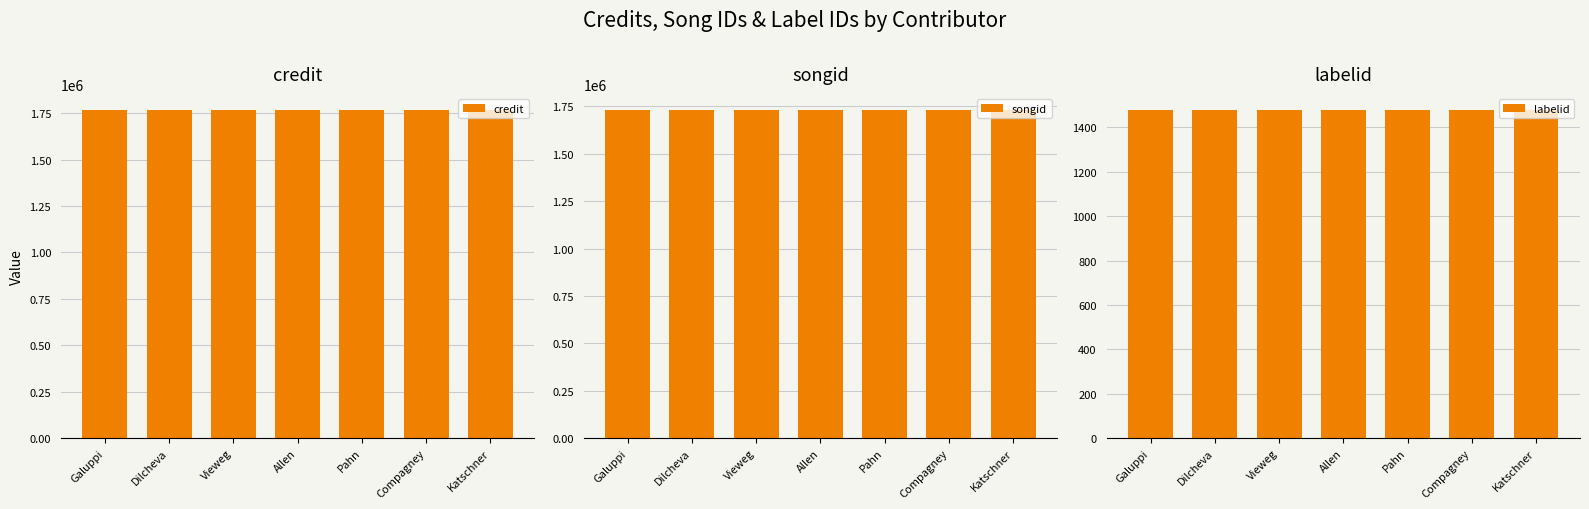

Between Pahn and Compagney, which is larger?

Pahn